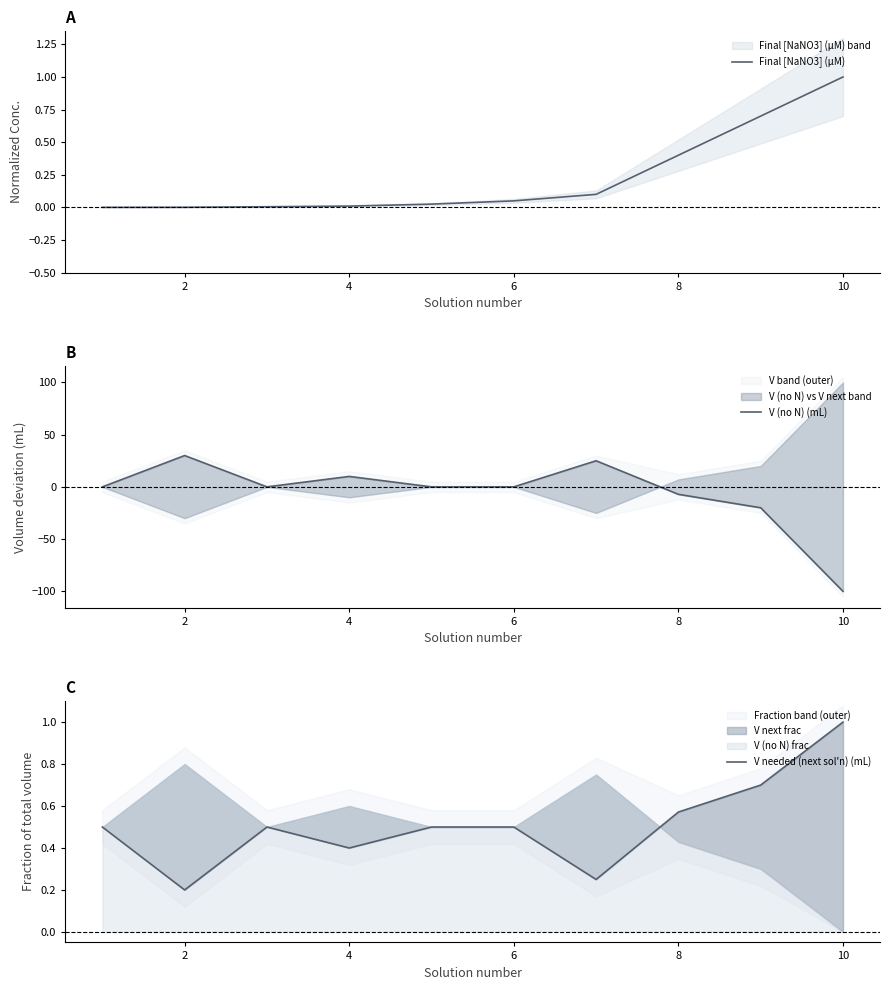

What is the minimum value for V (no N) (mL)?

-100.0